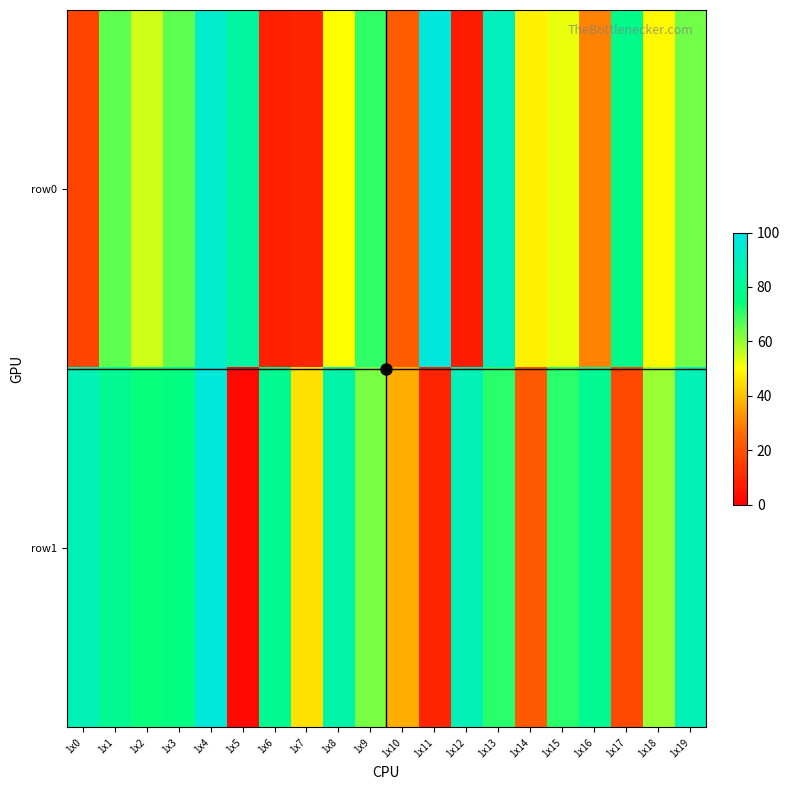

What is the total value across all series at 1x13?

161